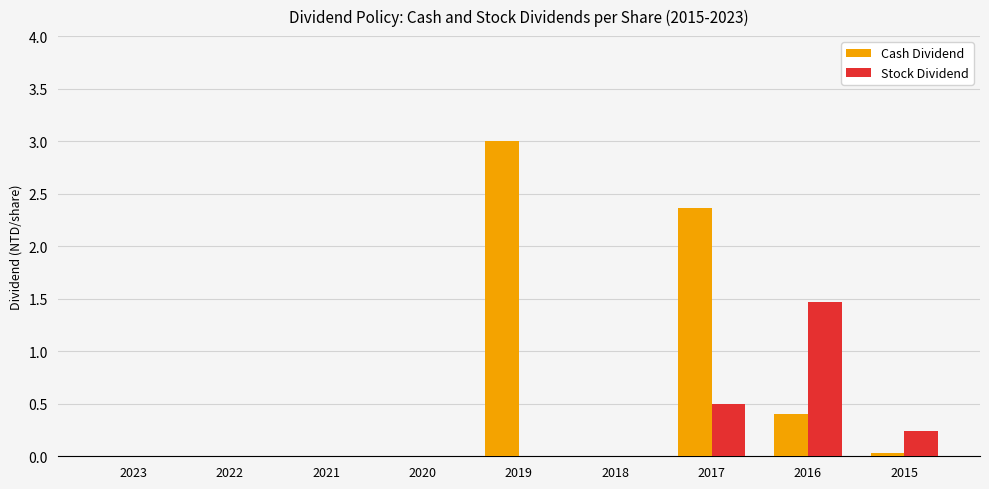

Which category has the highest value across all series?

2019